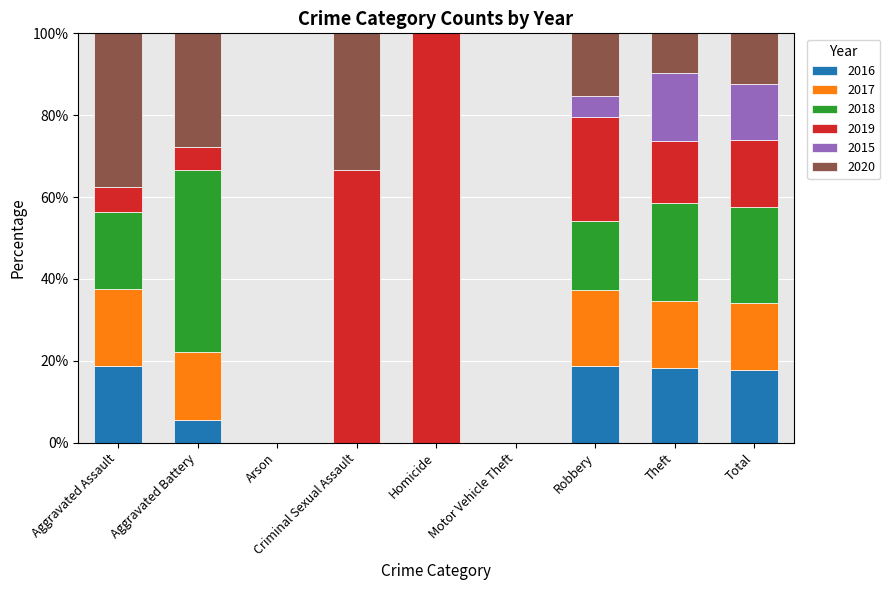

Are the bars grouped side by side (vs. stacked)?

No